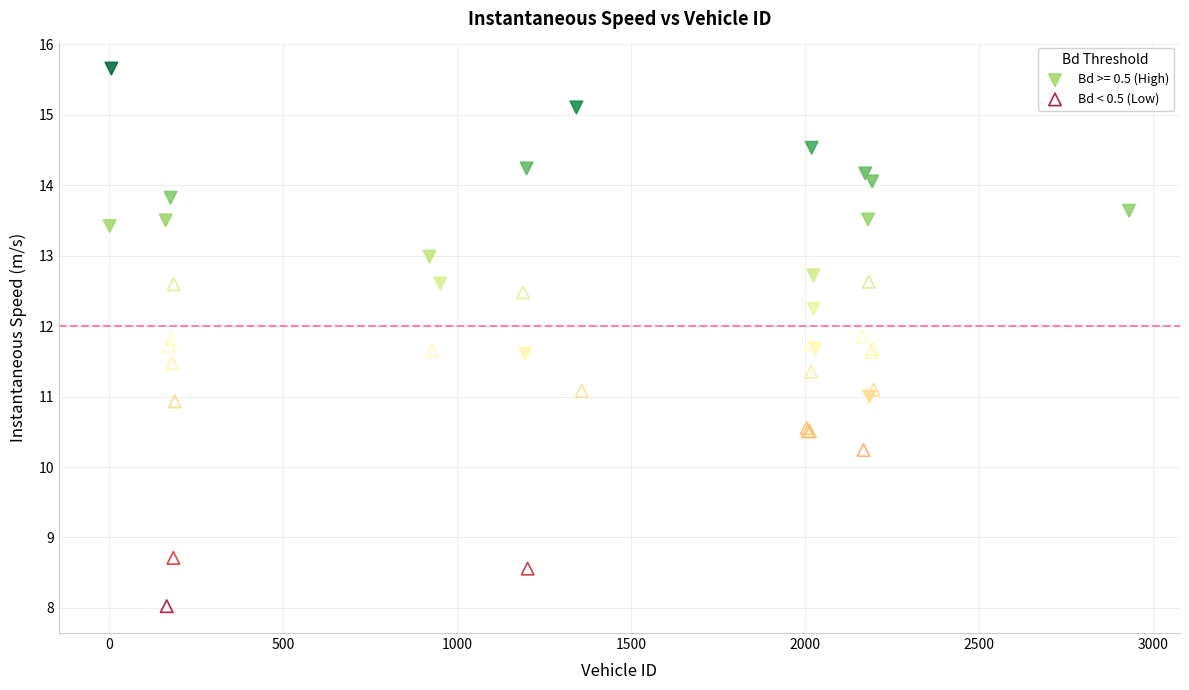

Which series contains the lowest Y value?

Bd < 0.5 (Low)